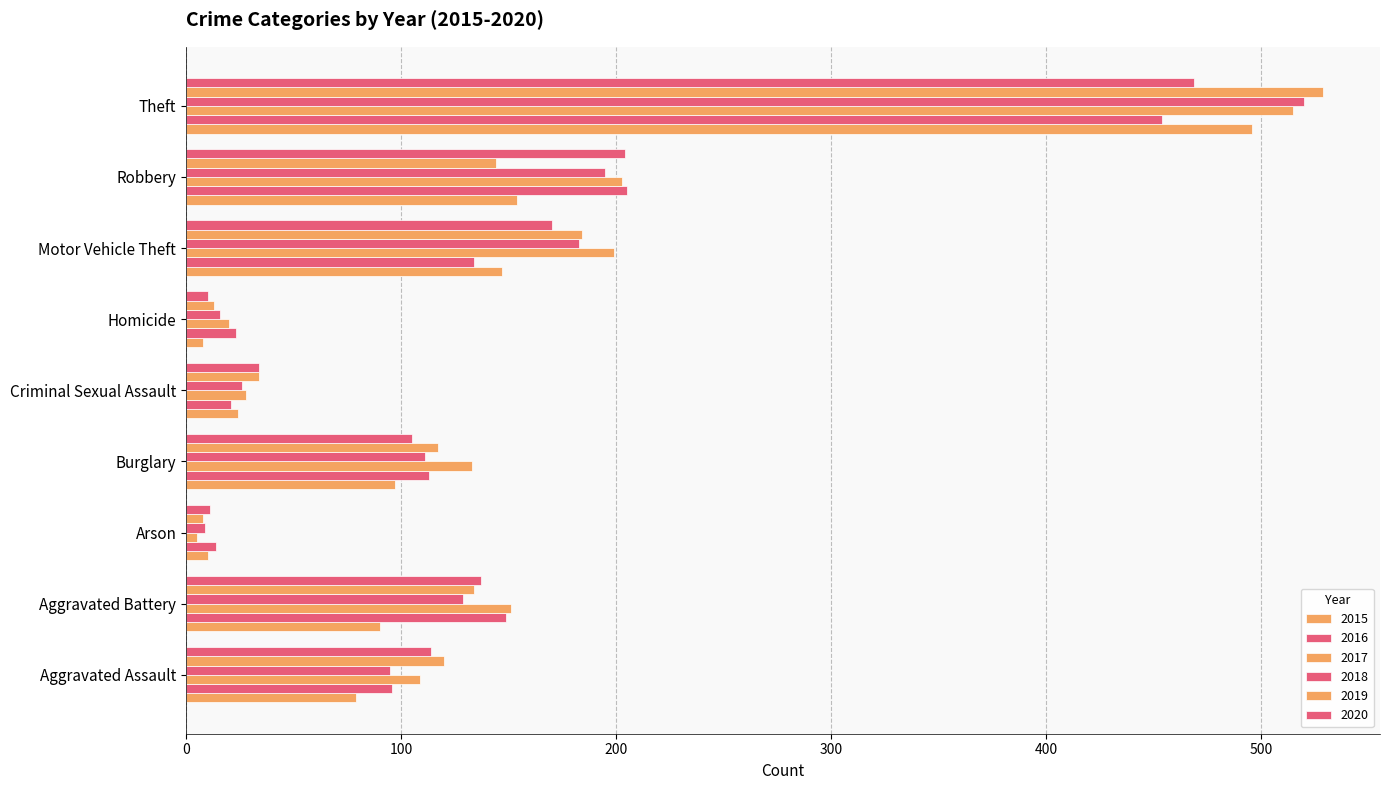

Count the number of data series in this chart.

6